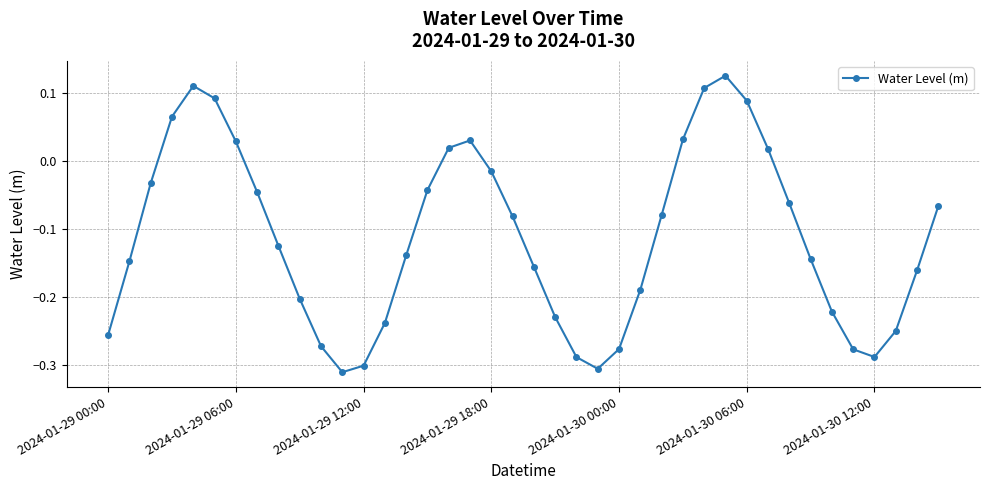

What is the sum of all values?

-4.5